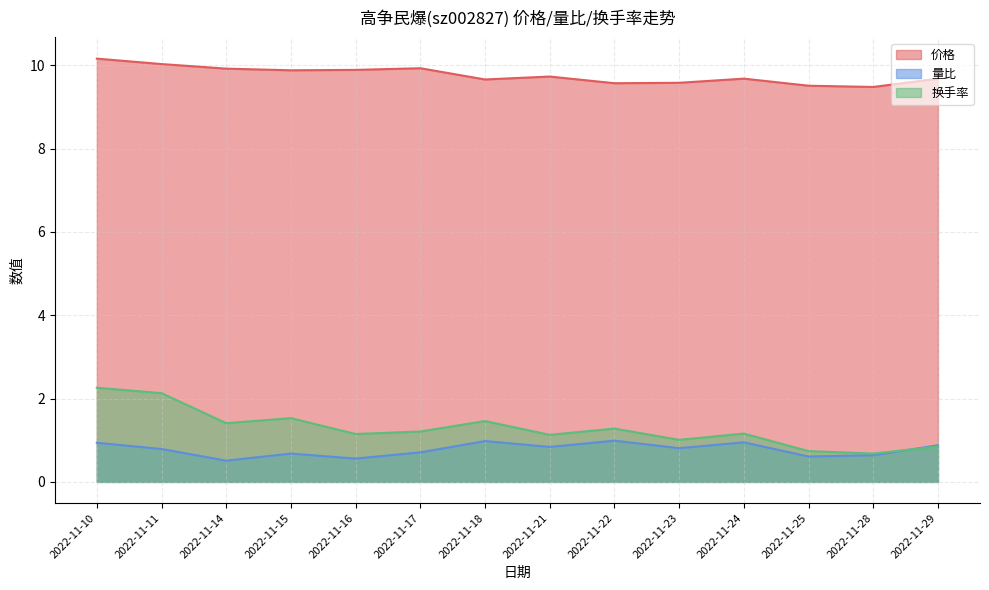

Which series has the widest spread of values?

换手率